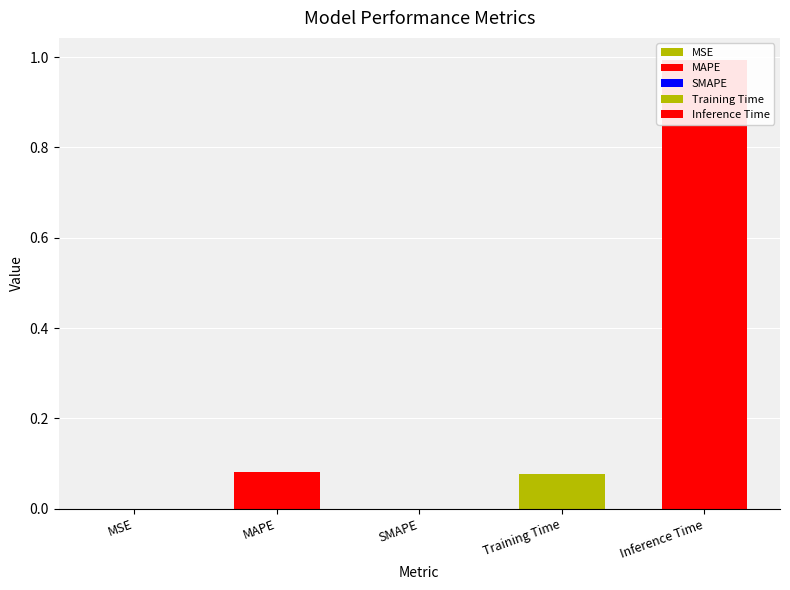

What position from the right is MAPE?

4